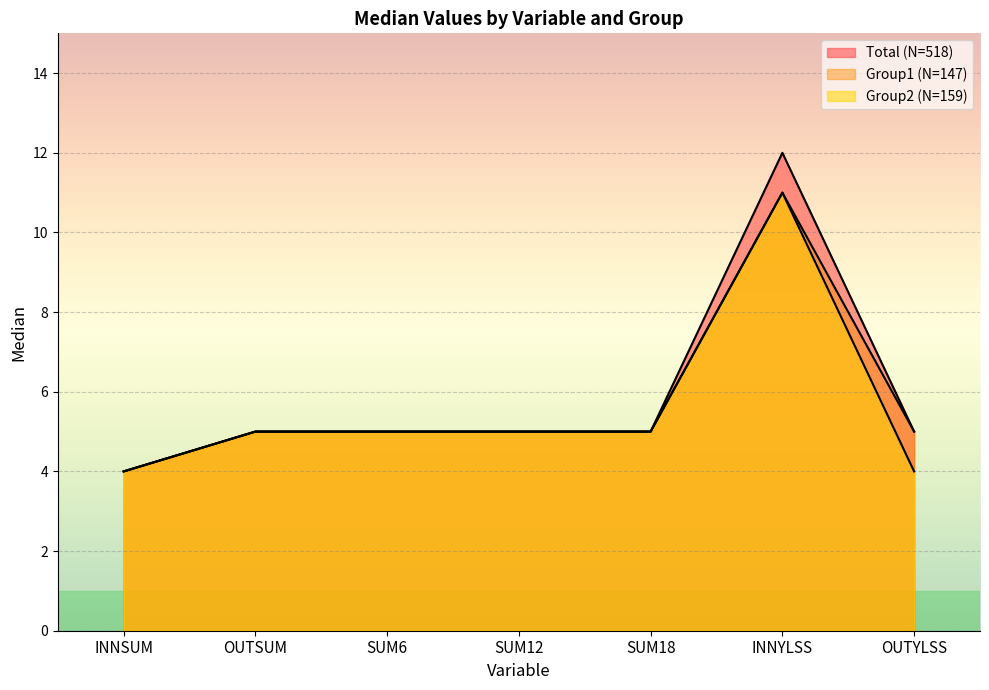

How many distinct data groups are displayed?

3